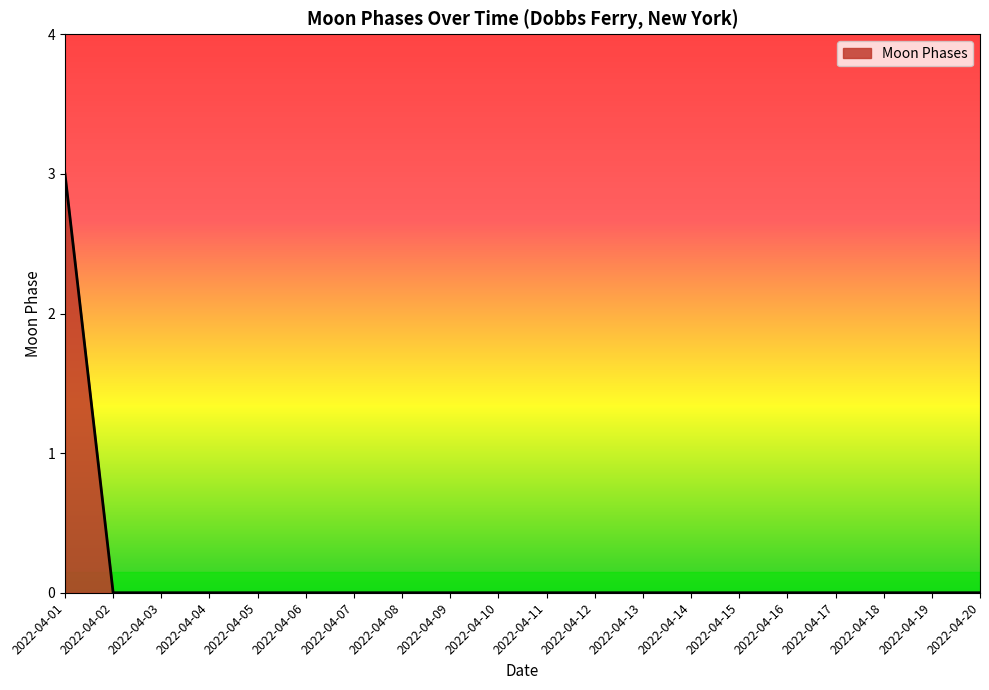

Is it true that the value at 2022-04-20 is 0?

True